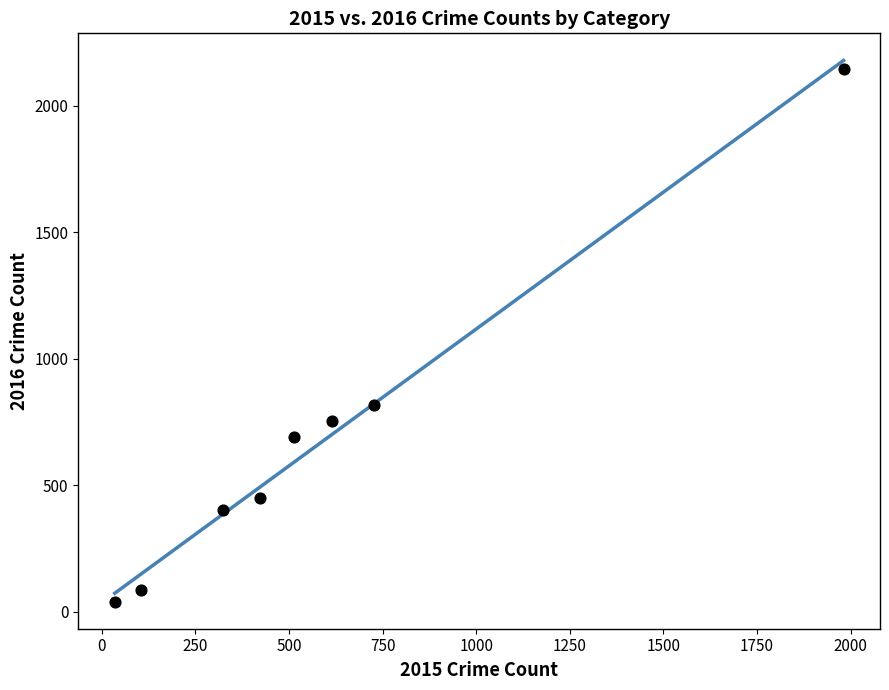

What Y value in the scatter plot is closest to 1094?

819